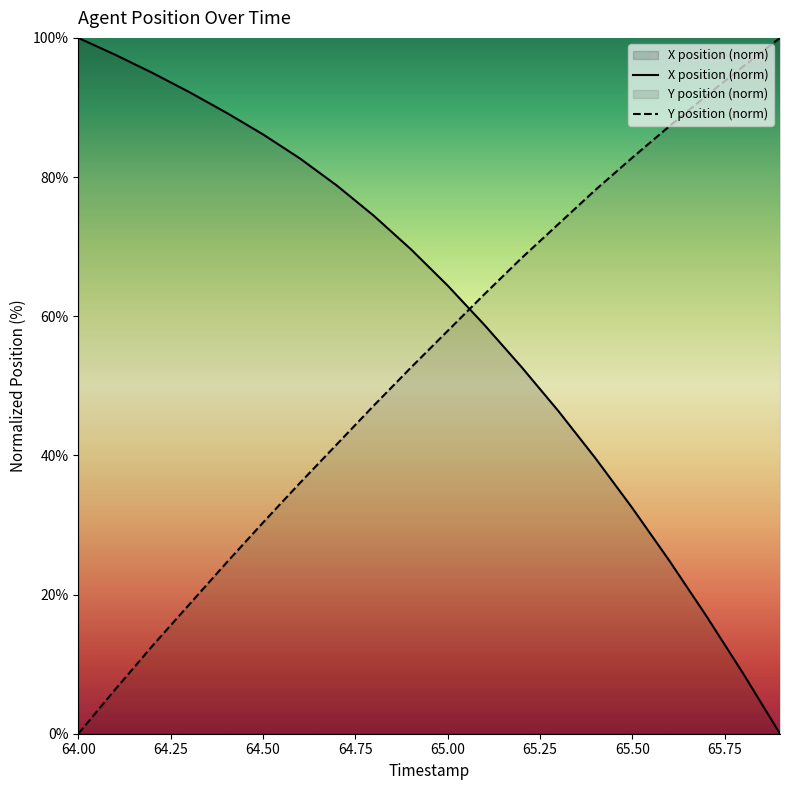

Reading left to right, what are all the values shown in this chart?

X: 100.0	97.6	95.0	92.2	89.3	86.1	82.7	78.8	74.4	69.7	64.4	58.7	52.7	46.4	39.6	32.4	24.9	17.0	8.7	0.0
Y: 0.0	6.4	12.6	18.5	24.5	30.3	36.0	41.6	47.2	52.6	57.9	63.2	68.3	73.2	78.1	82.8	87.3	91.7	95.9	100.0